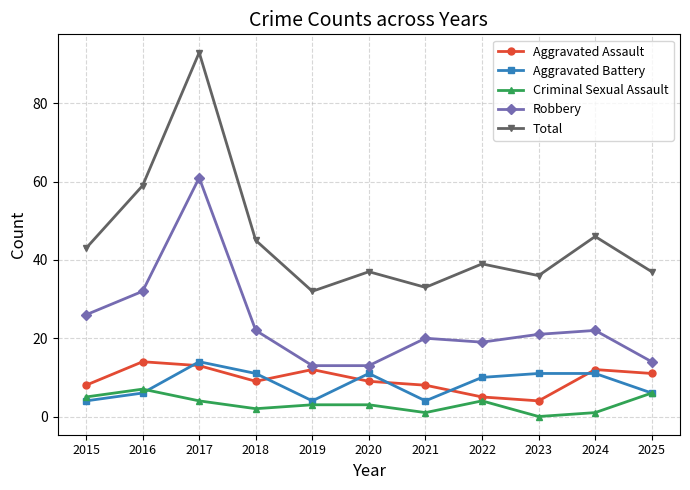

Where does the Aggravated Assault series first go above 9?

2016